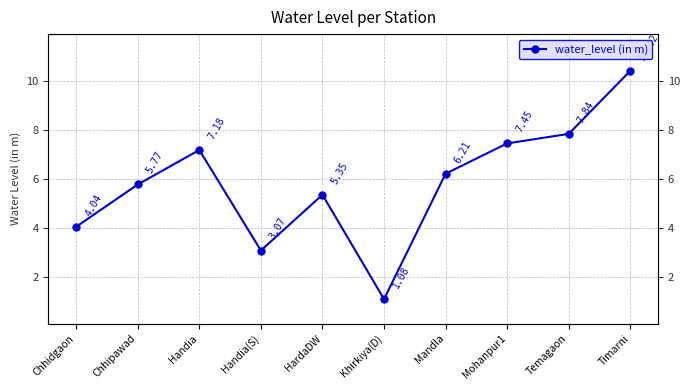

What is the value of the 5th point from the left?

5.3